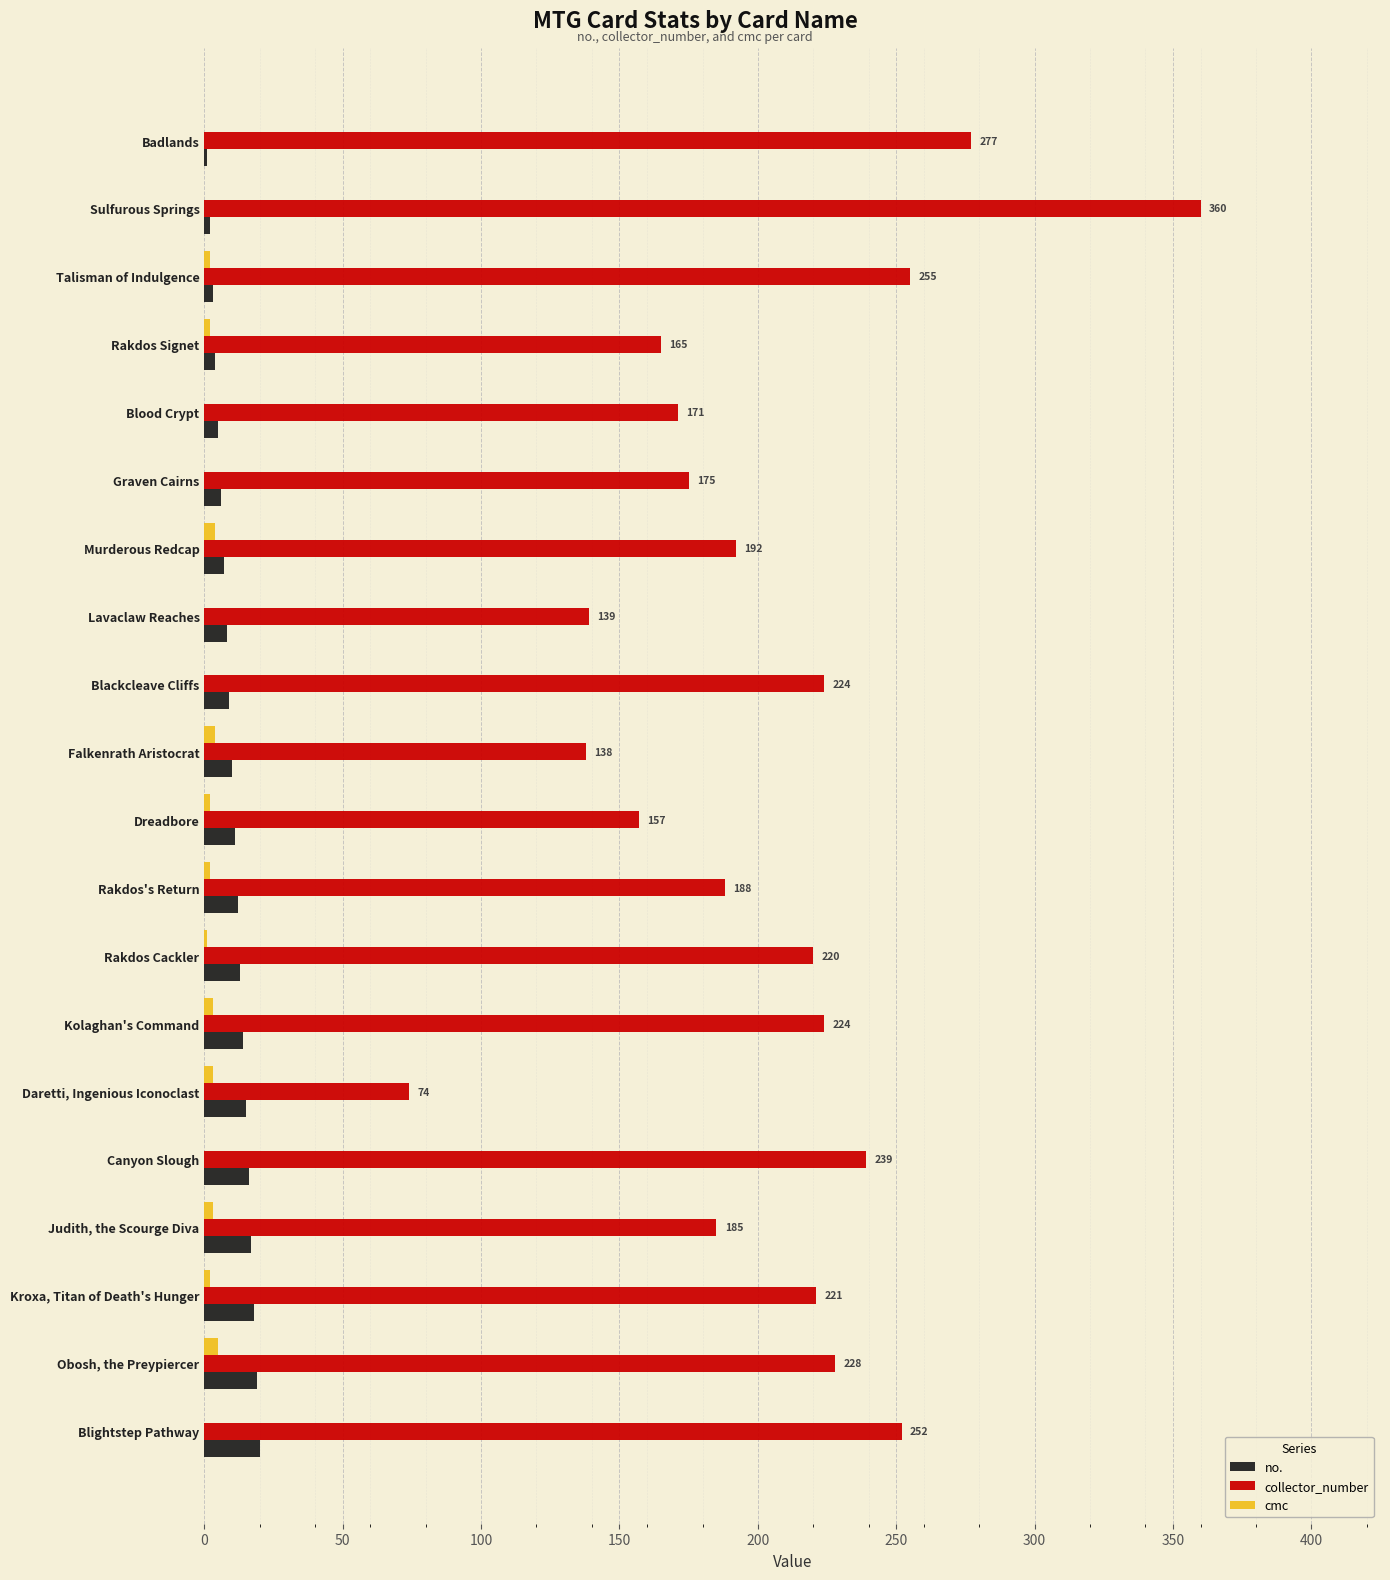

At which category is the sum across all series the highest?

Sulfurous Springs